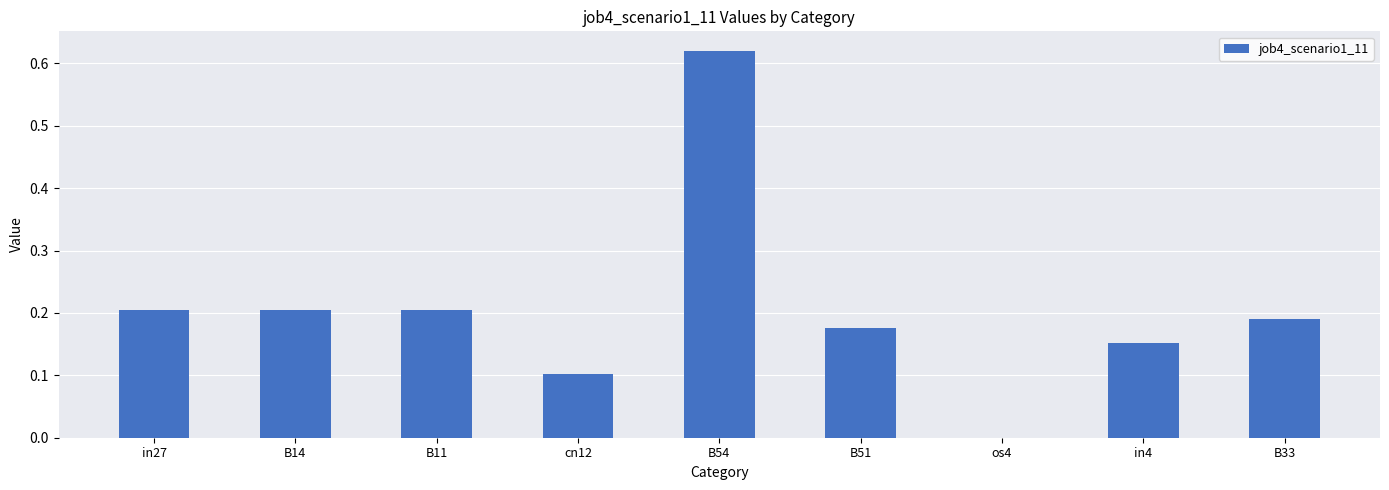

Between B54 and B33, which is larger?

B54